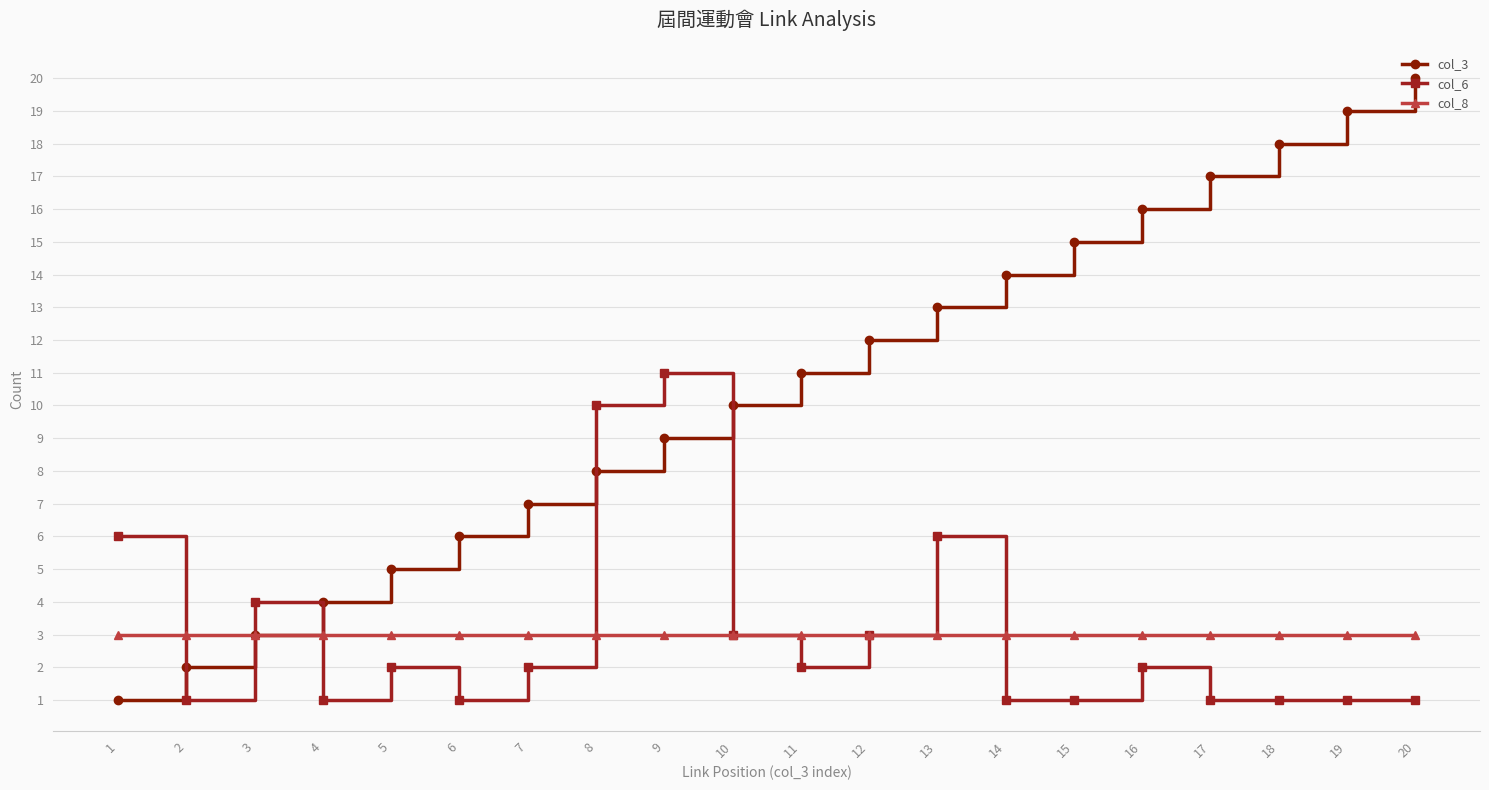

True or false: col_6 and col_3 cross at least once.

True